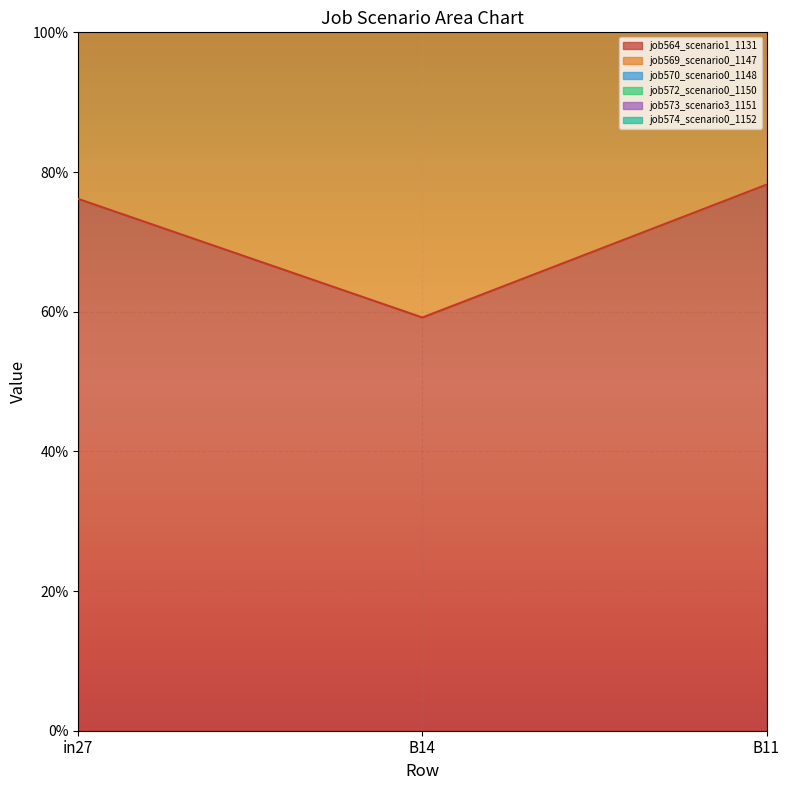

What position from the left is B14?

2